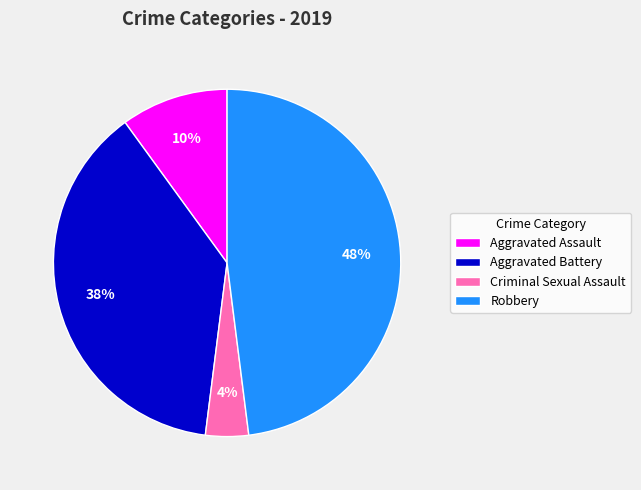

To the nearest percent, what is the combined percentage of Criminal Sexual Assault and Aggravated Assault?

14%